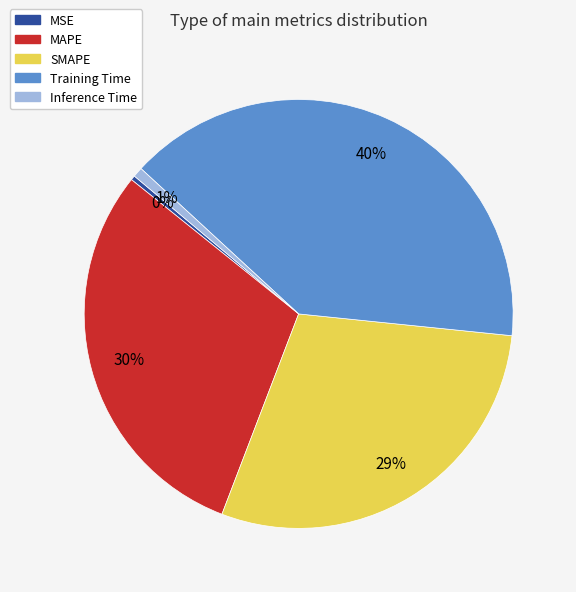

Does MAPE account for over 50% of the chart?

No